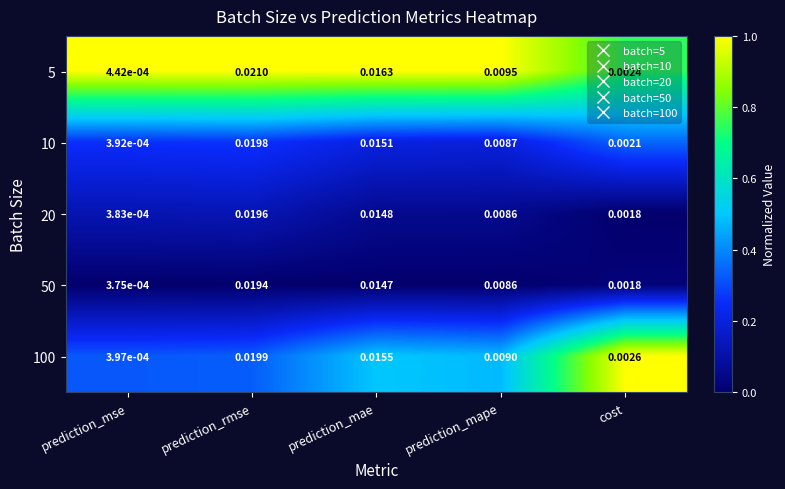

At which category does the chart reach its peak across all series?

prediction_rmse